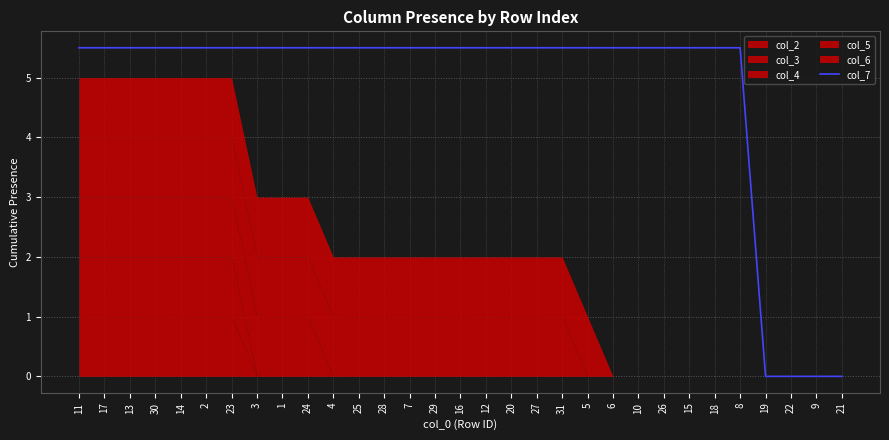

What is the label of the 6th point from the left?

2